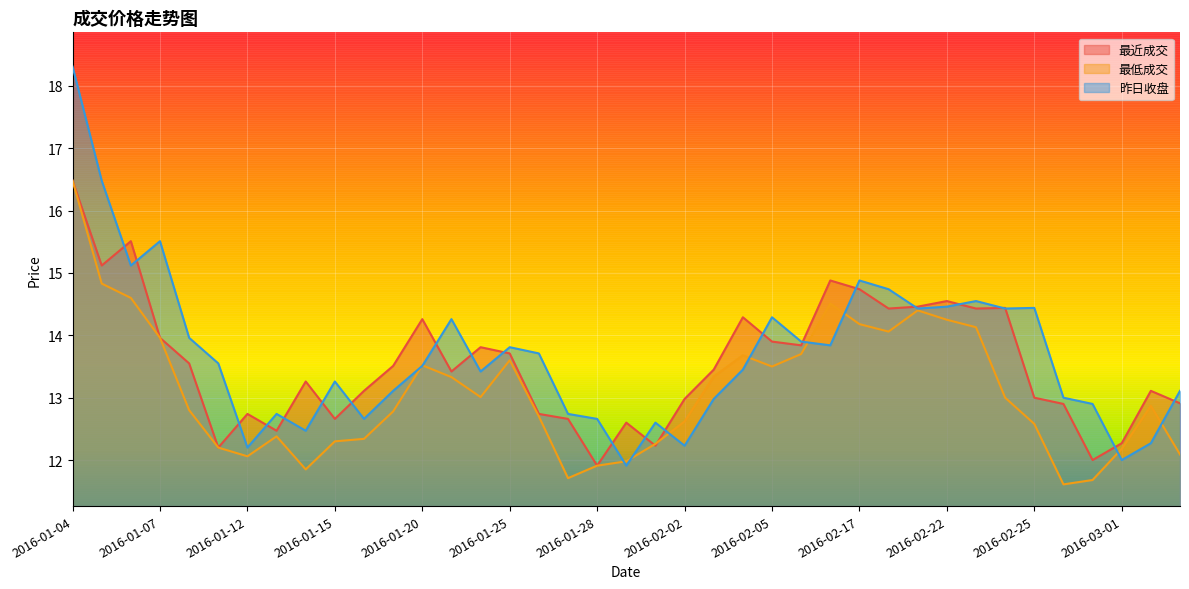

What is the approximate value of 昨日收盘 at 2016-02-29?

12.9